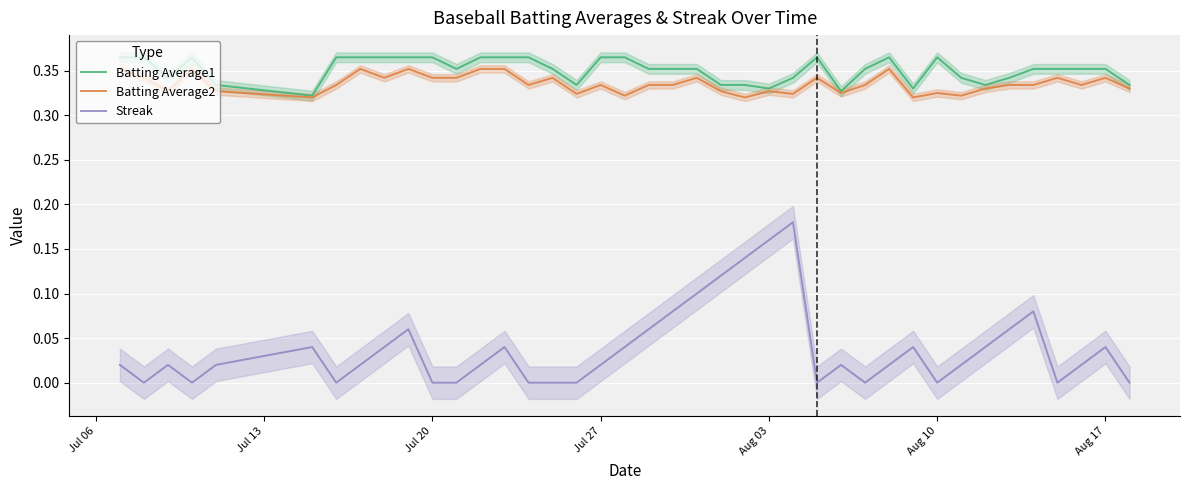

What is the value of the Batting Average2 point at the 27th from the left?

0.3